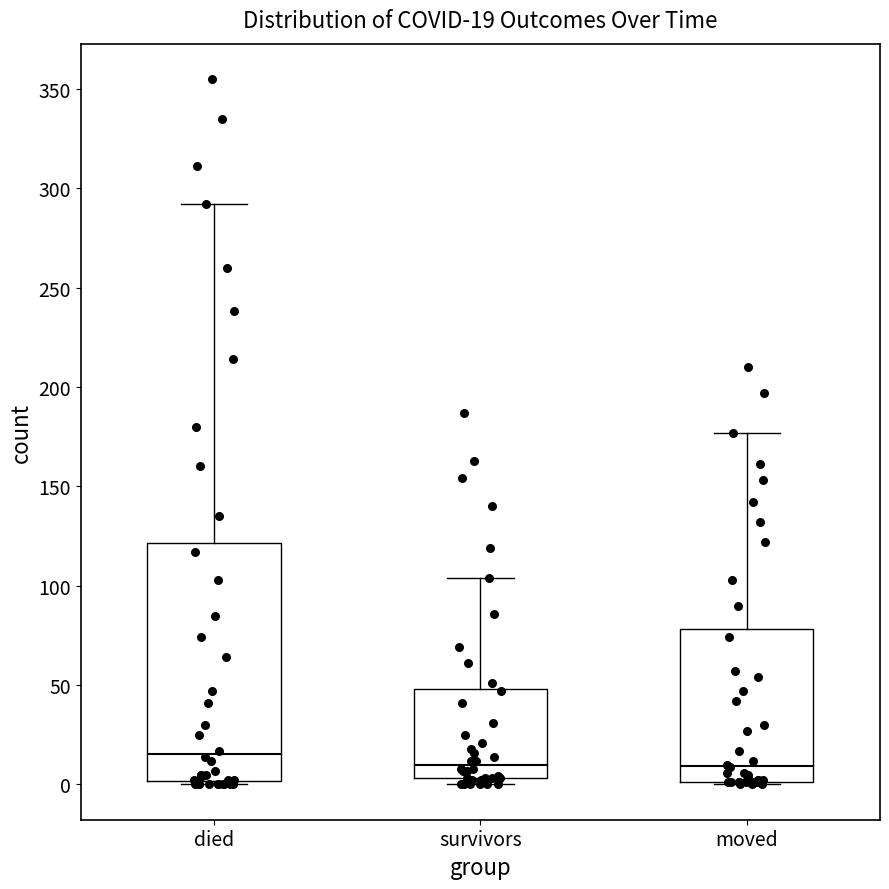

Which box is the tallest, from its lower edge to its upper edge?

died